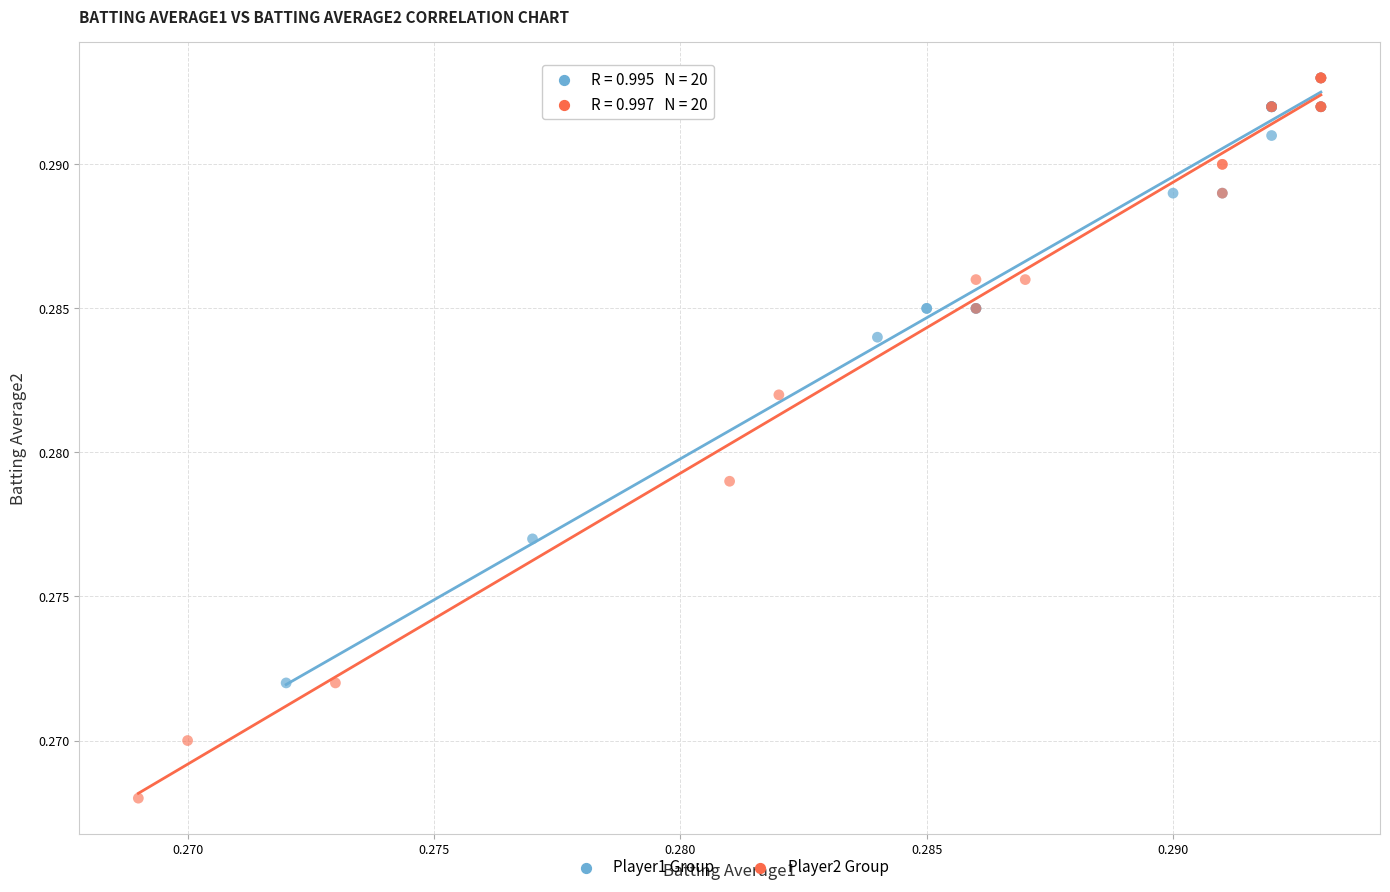

What are all the series names shown in the legend?

Player1 Group, Player2 Group